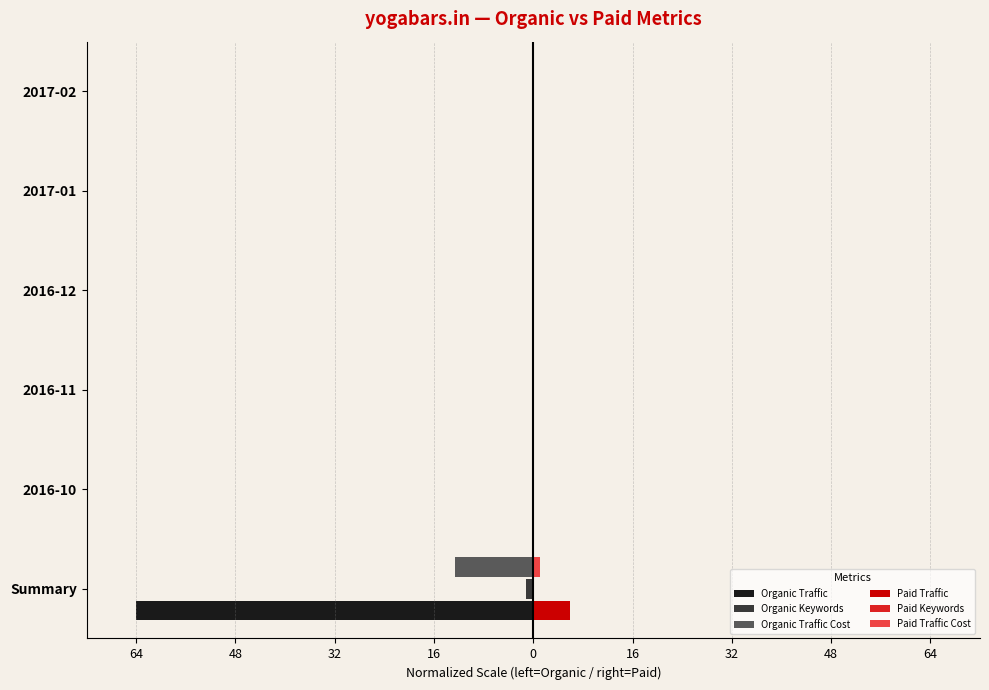

What is the average value of the Paid Traffic series?

1.0